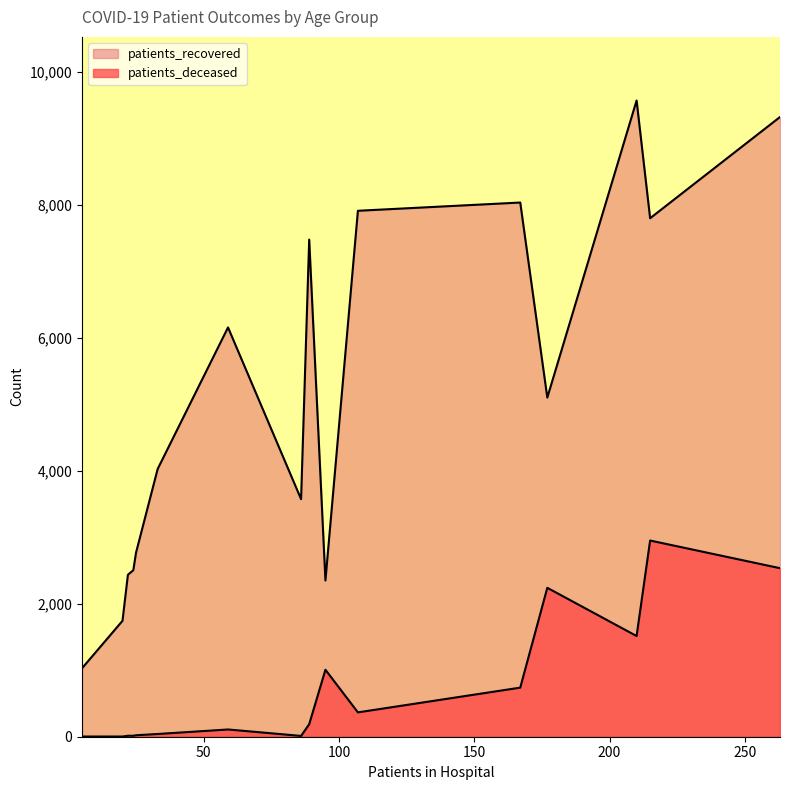

Does the chart display data point markers on the line(s)?

No